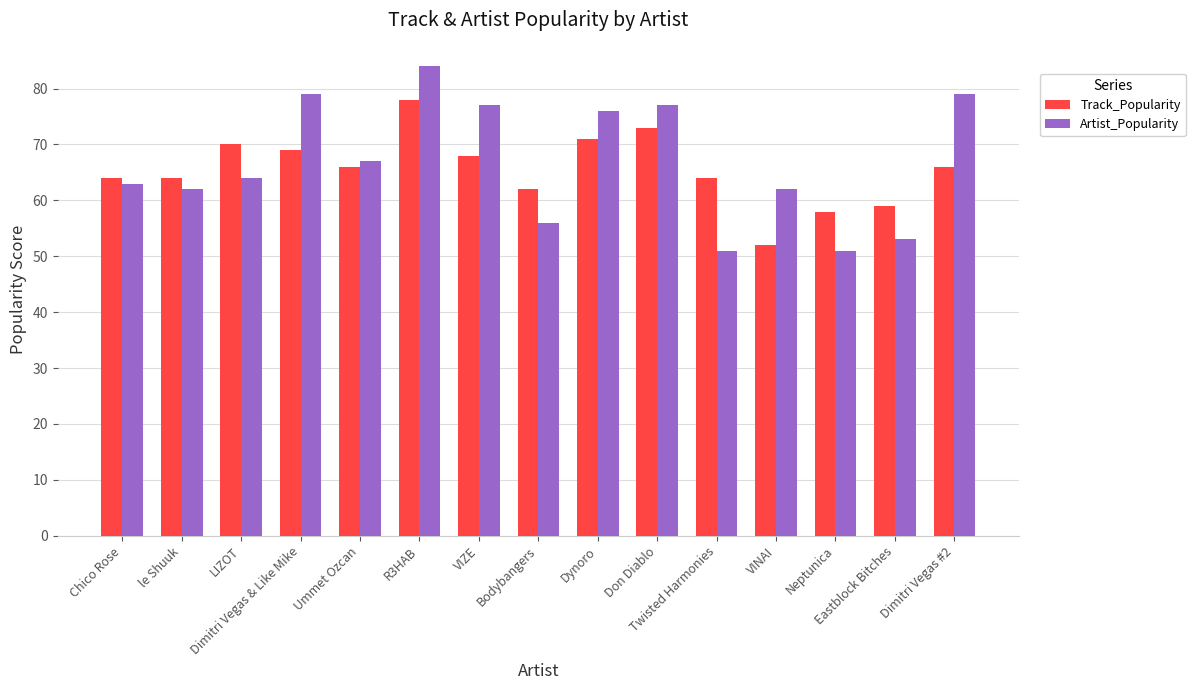

How many distinct data groups are displayed?

2